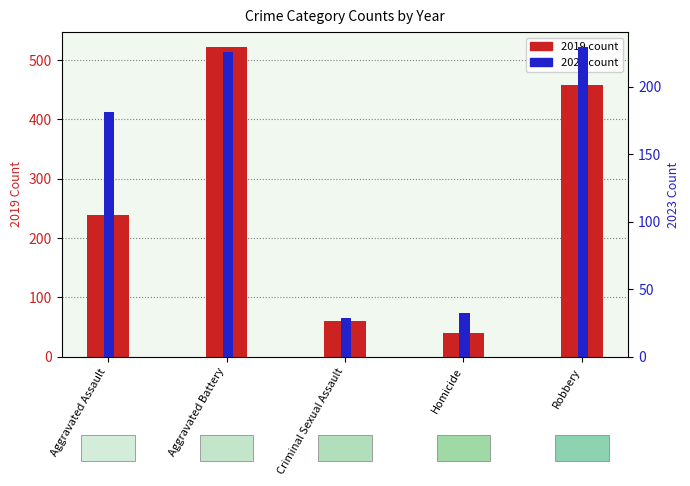

At which label is 2019 count closest to 280?

Aggravated Assault